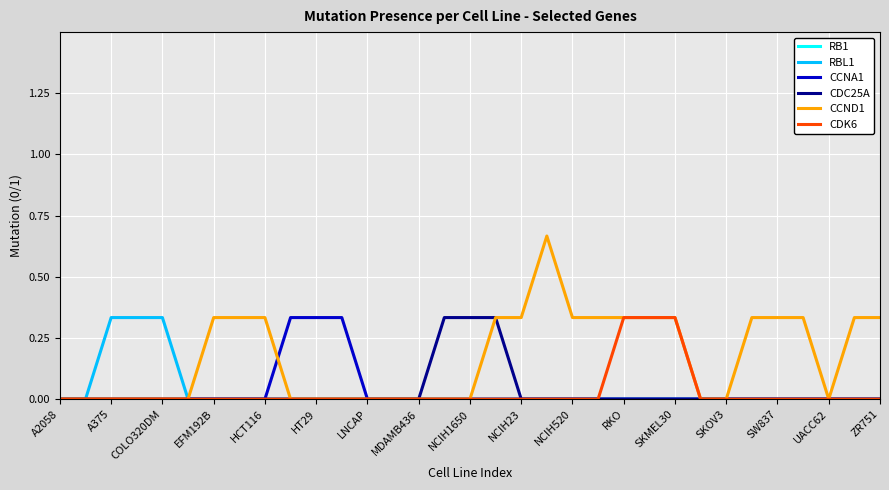

How many lines are shown in the chart?

6